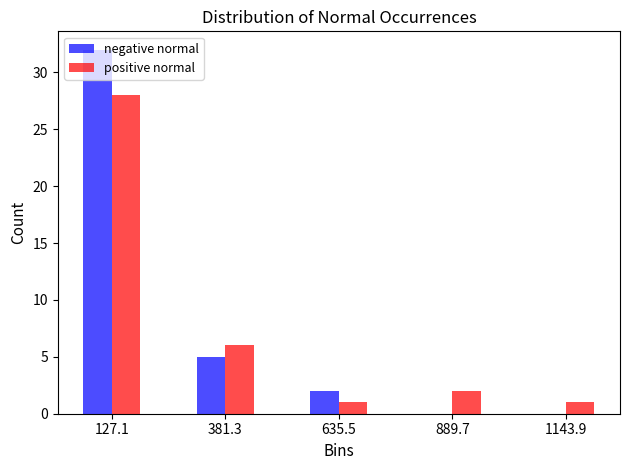

What is the height of the positive normal bar covering 0 to 250 on the x-axis? Neither the bar edges nor the heights are printed on the chart, so give them approximately, as read against the axes.

28